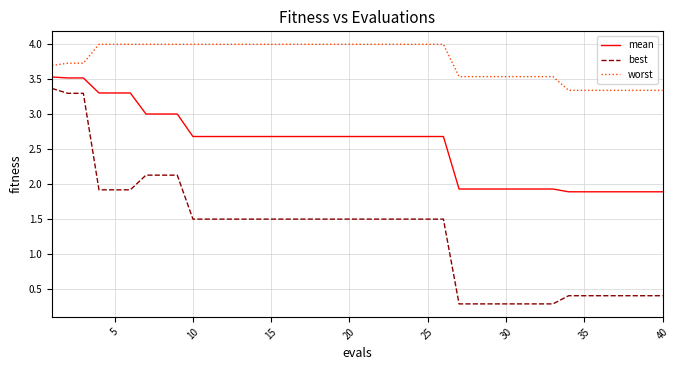

Which series has the largest total across all categories?

worst